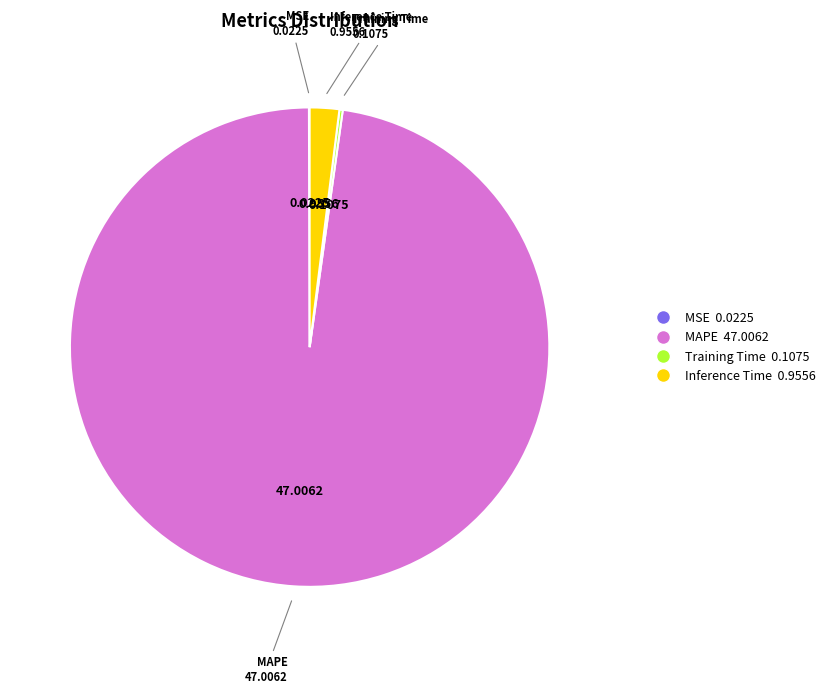

Does any single category account for the majority?

Yes